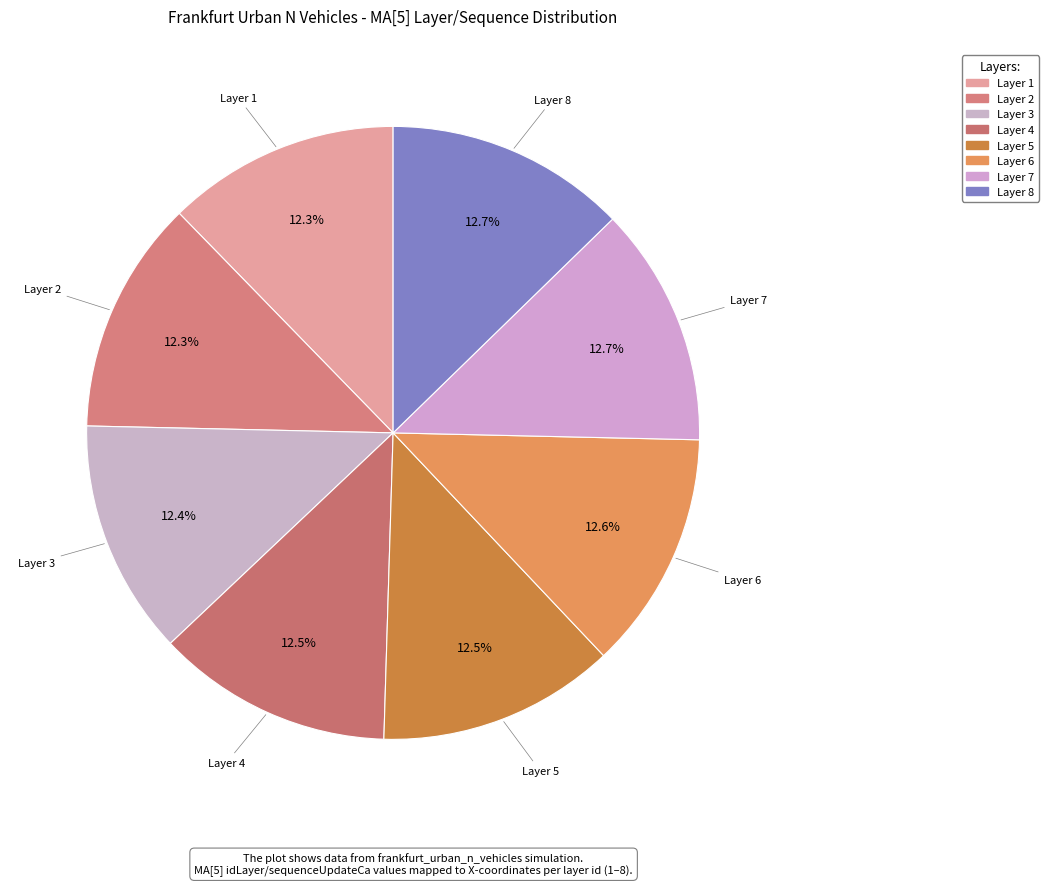

How many segments does this pie chart have?

8